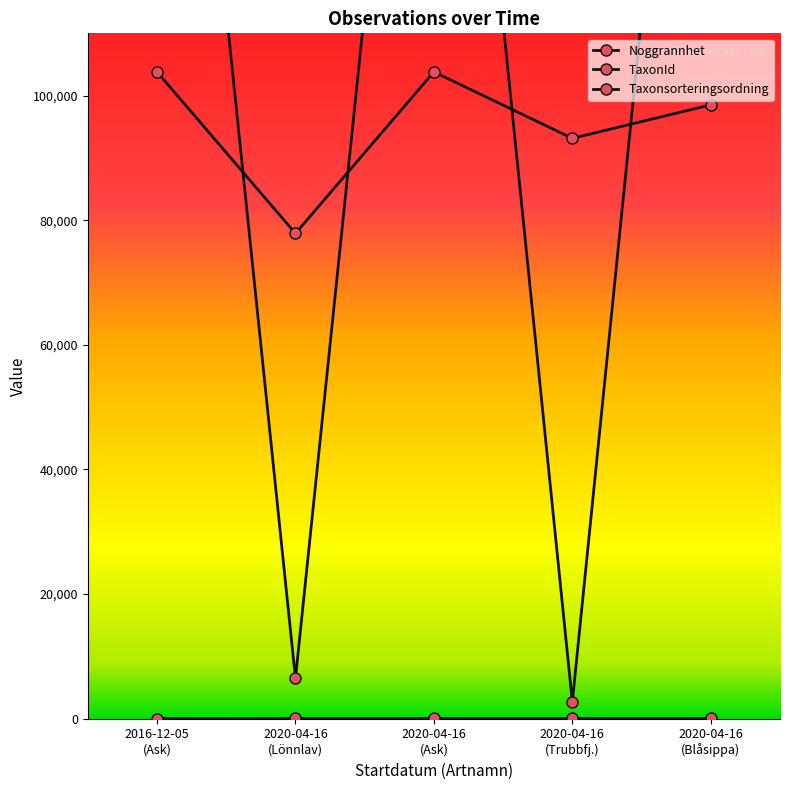

How many categories are shown in the chart?

5